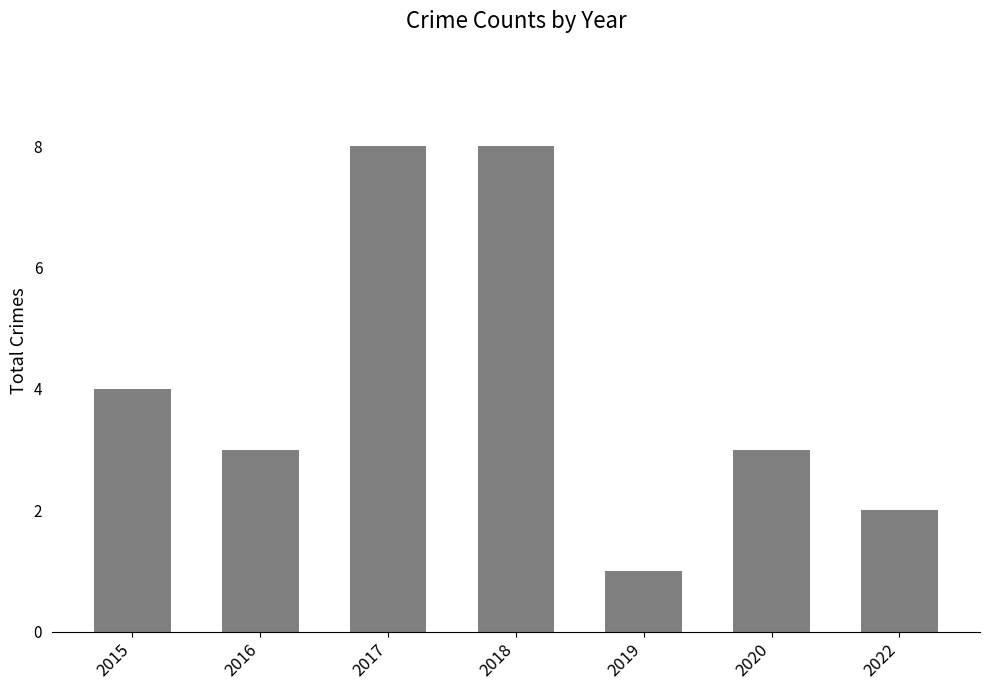

What is the value of the 4th bar from the left?

8